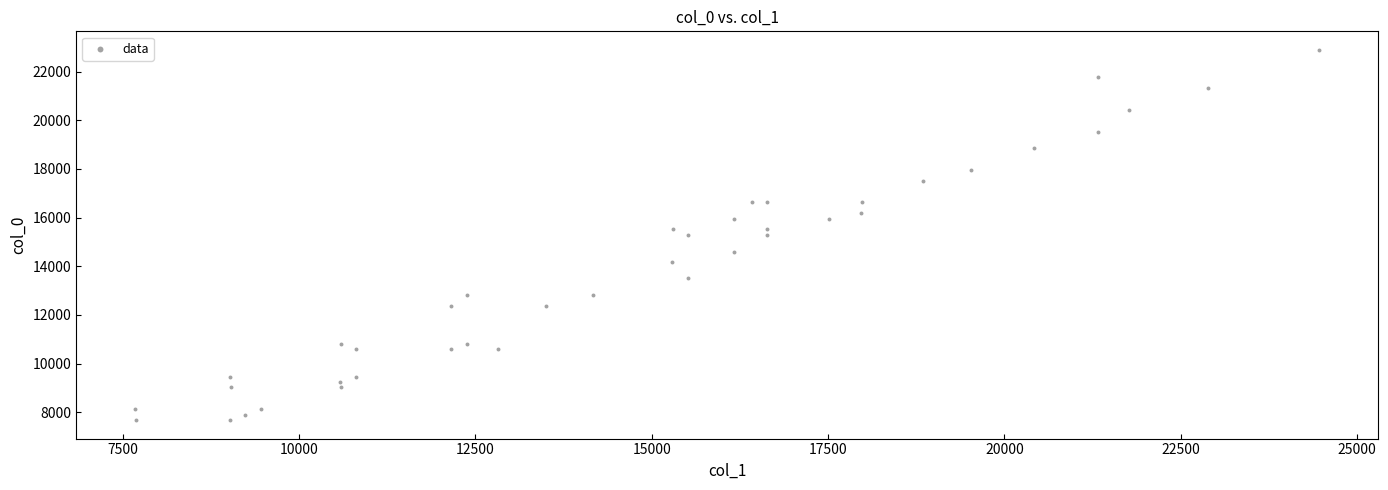

What is the range of X values (max minus min)?

16778